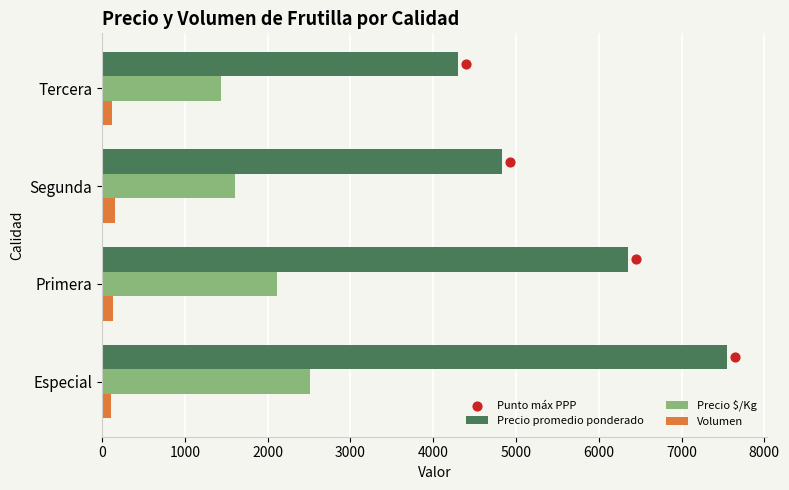

Is the value of Volumen at Segunda greater than the value of Precio promedio ponderado at Tercera?

No